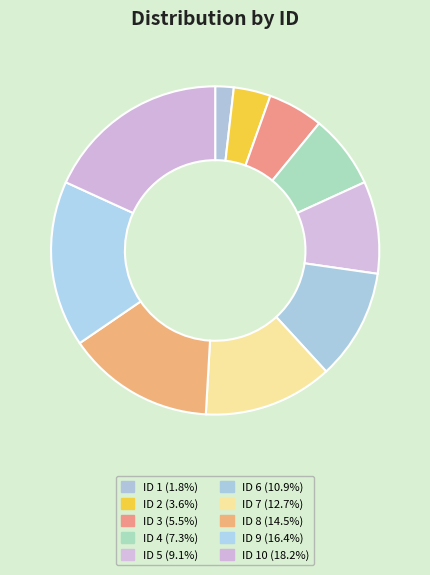

How many slices are in this pie chart?

10